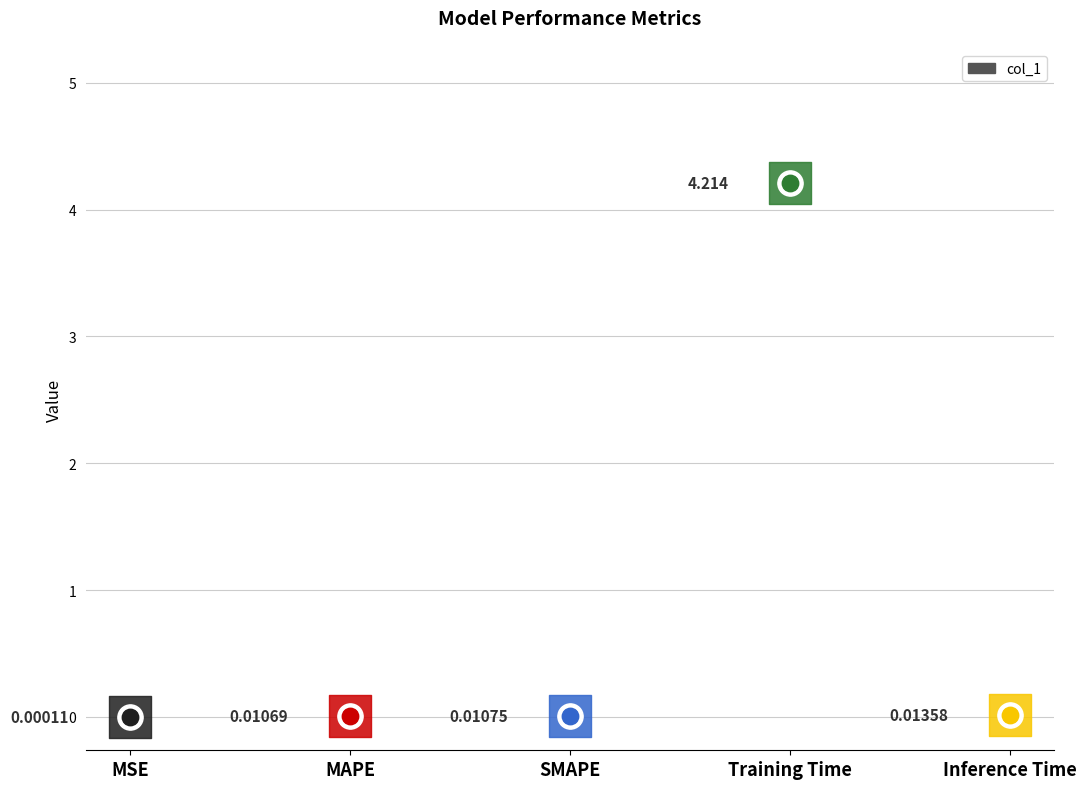

What is the change in value from Training Time to Inference Time?

-4.2